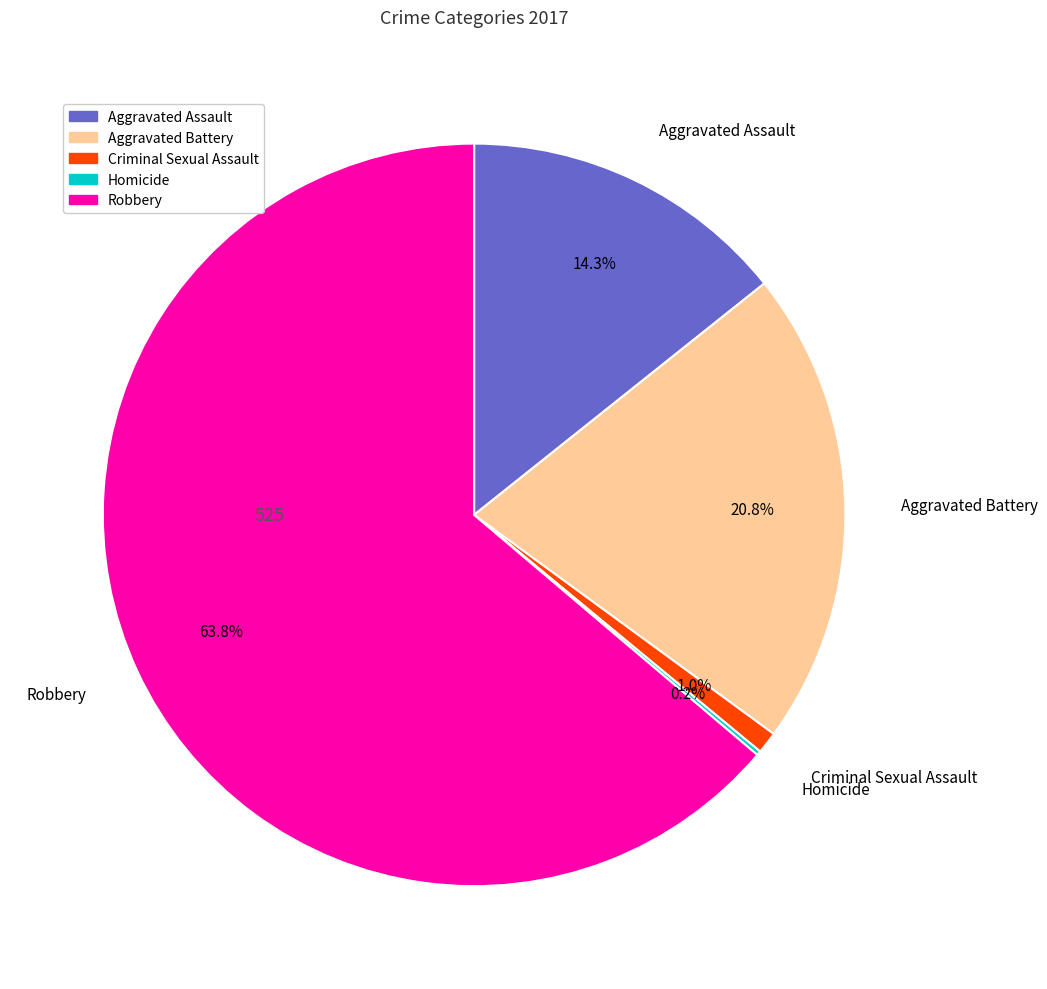

What is the largest slice in the pie chart?

Robbery